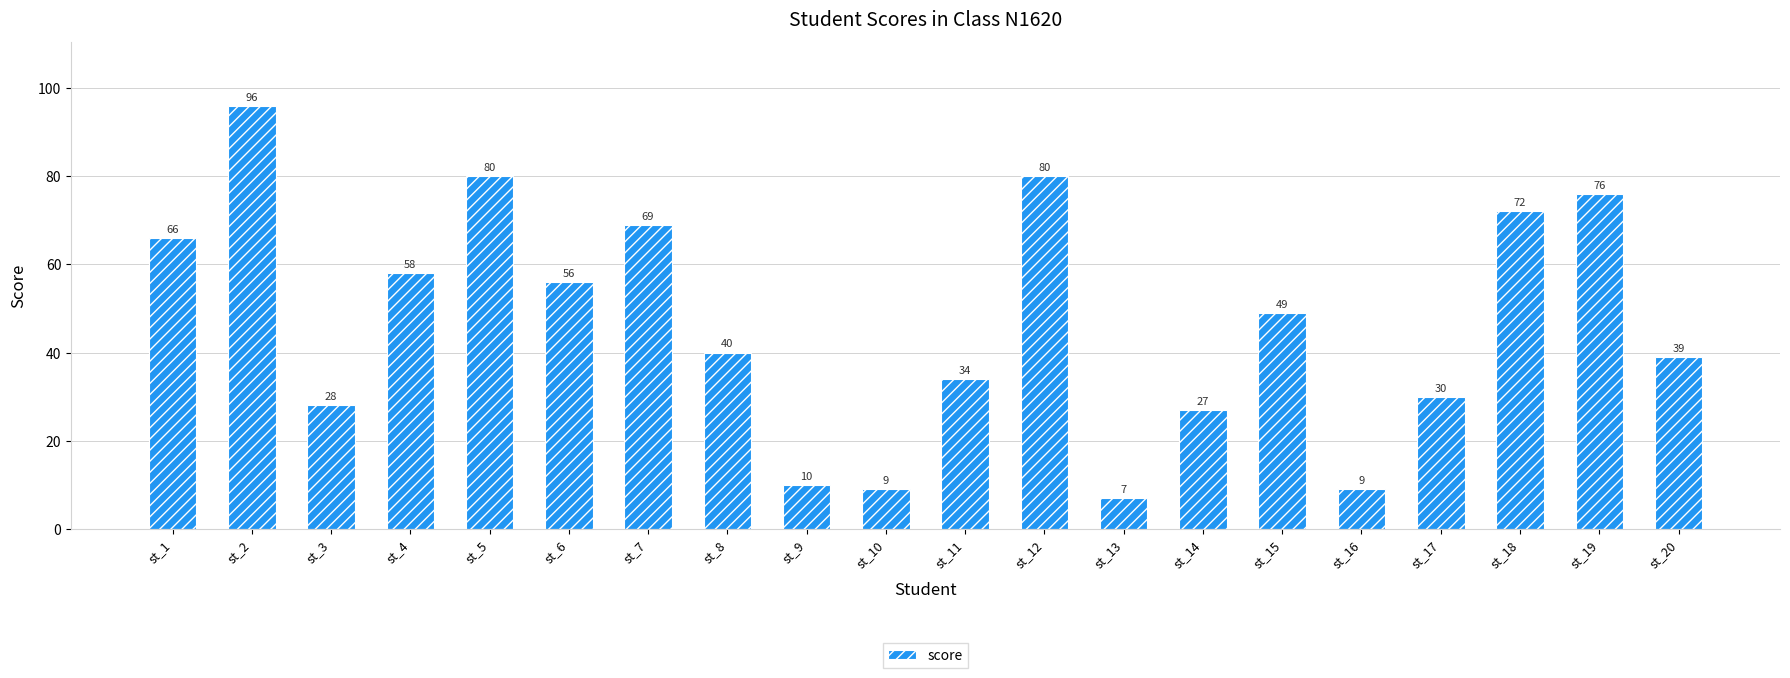

Read the value at st_16.

9